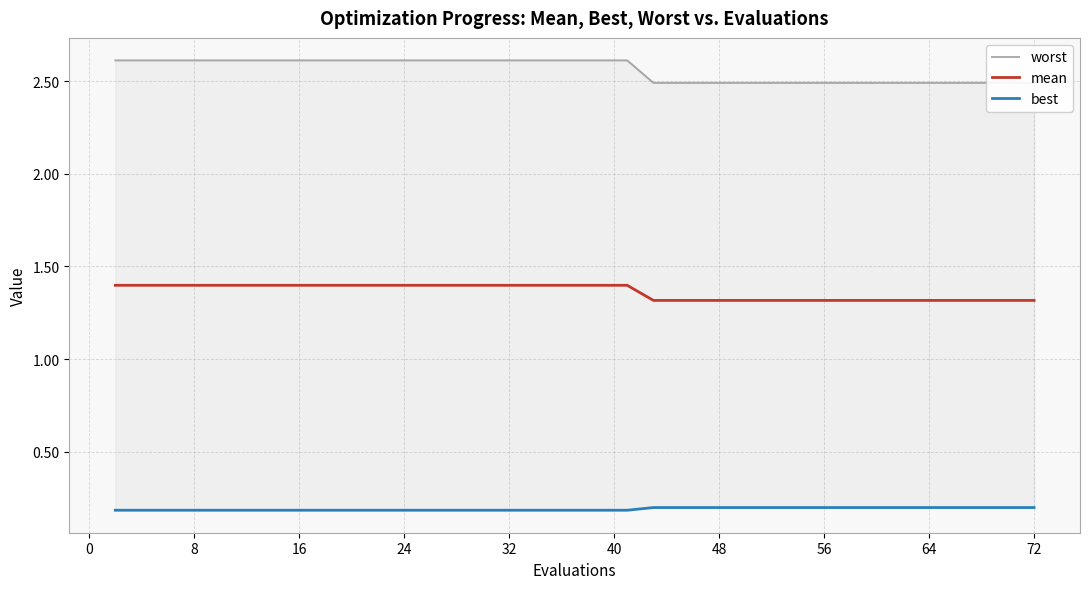

True or false: mean and worst cross at least once.

False